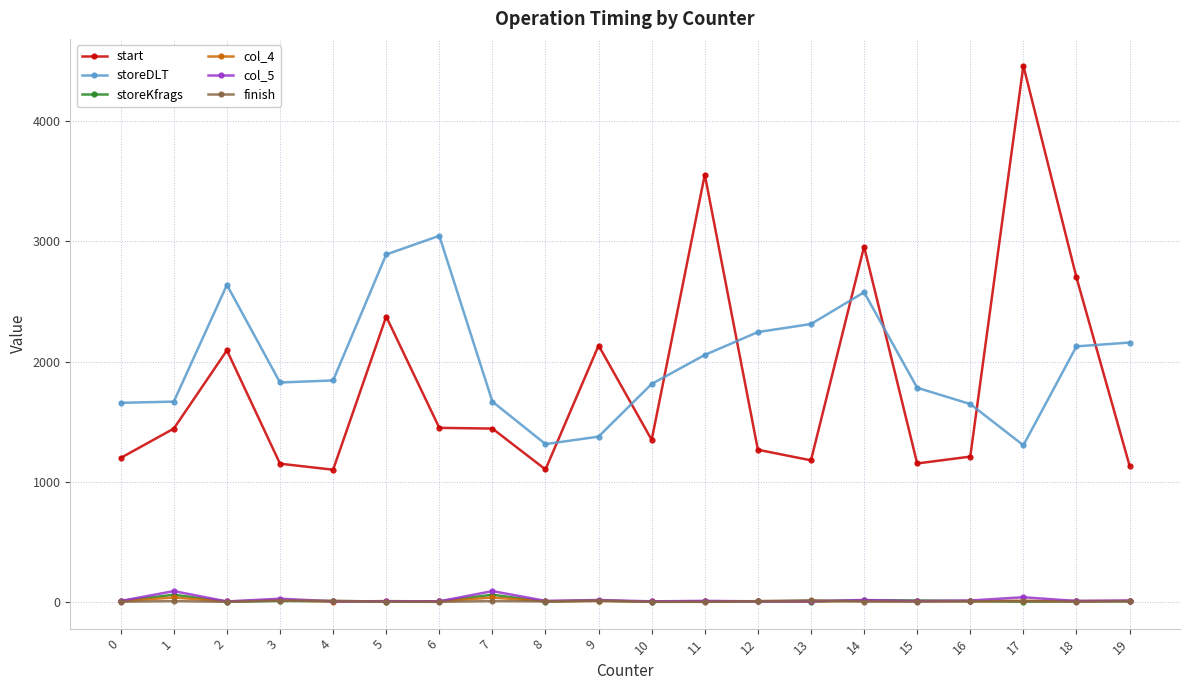

Is the value of finish at 15 greater than the value of storeDLT at 10?

No